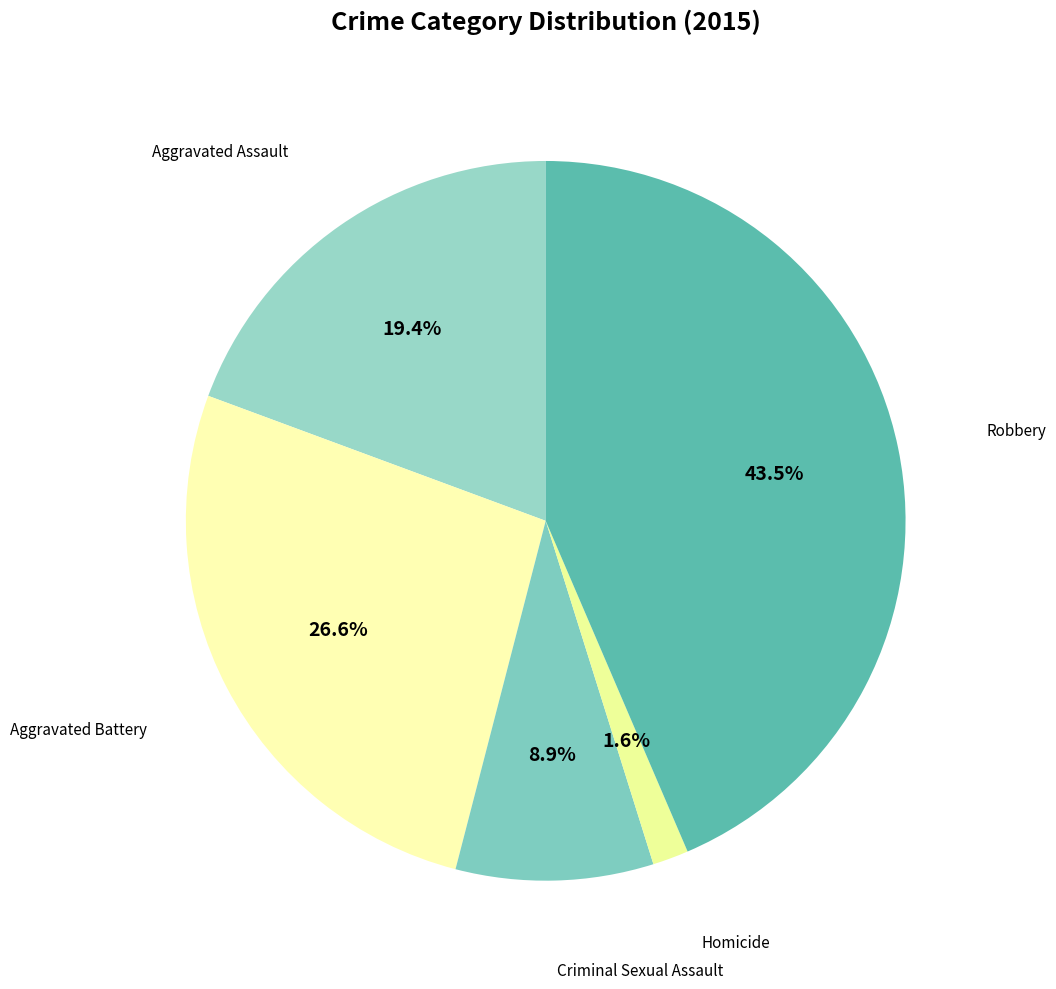

Count the number of slices in the pie.

5